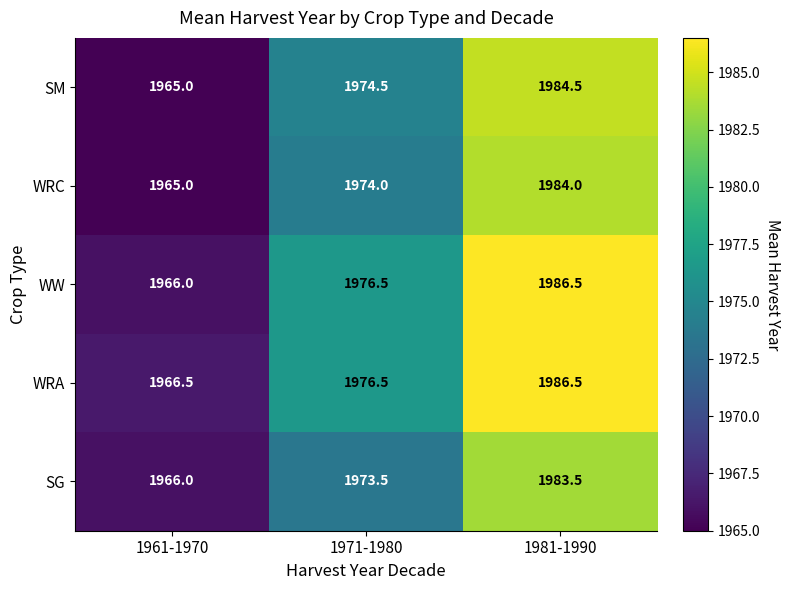

Reading left to right, extract all data points from this chart.

SM: 1965.0	1974.5	1984.5
WRC: 1965.0	1974.0	1984.0
WW: 1966.0	1976.5	1986.5
WRA: 1966.5	1976.5	1986.5
SG: 1966.0	1973.5	1983.5